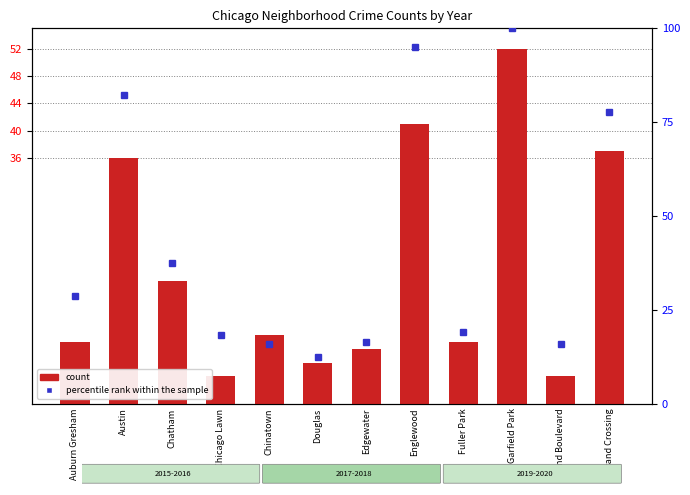

What is the label of the 8th bar from the left?

Englewood